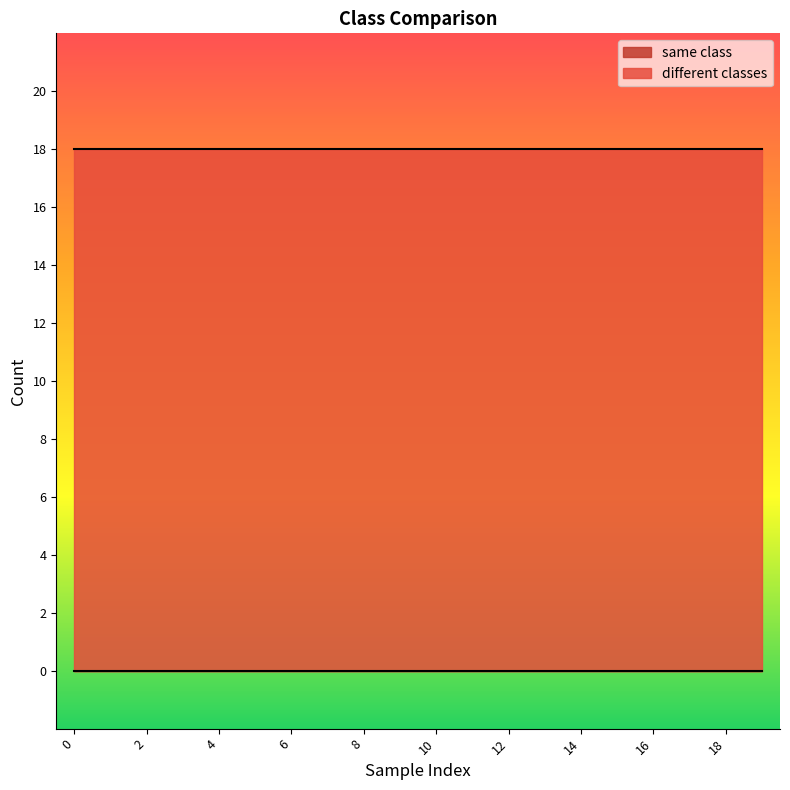

List the series in order of their overall mean, lowest first.

same class, different classes